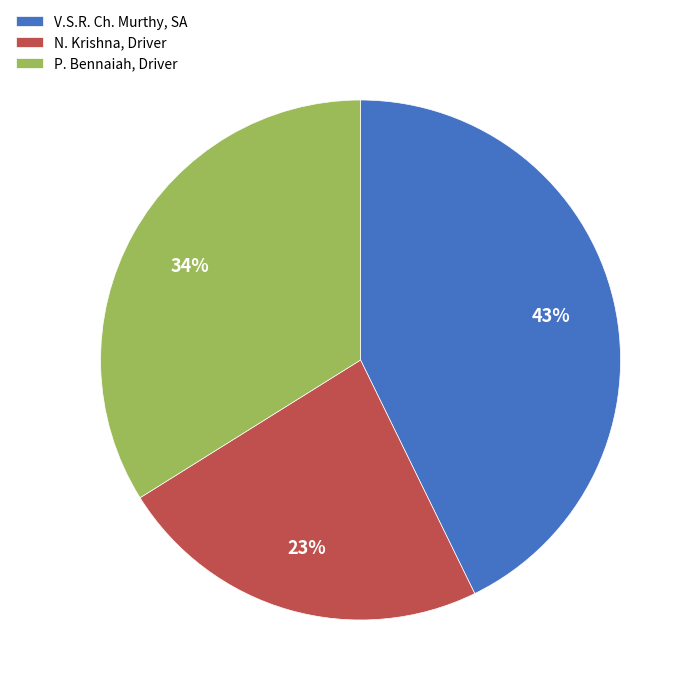

Rank the categories by value from lowest to highest.

N. Krishna, Driver, P. Bennaiah, Driver, V.S.R. Ch. Murthy, SA